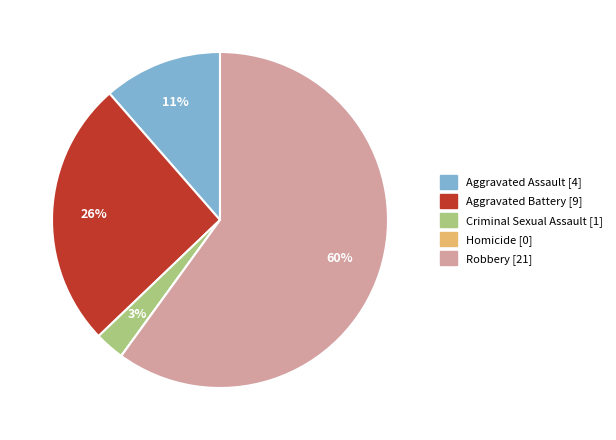

Which category has the biggest portion of the pie?

Robbery